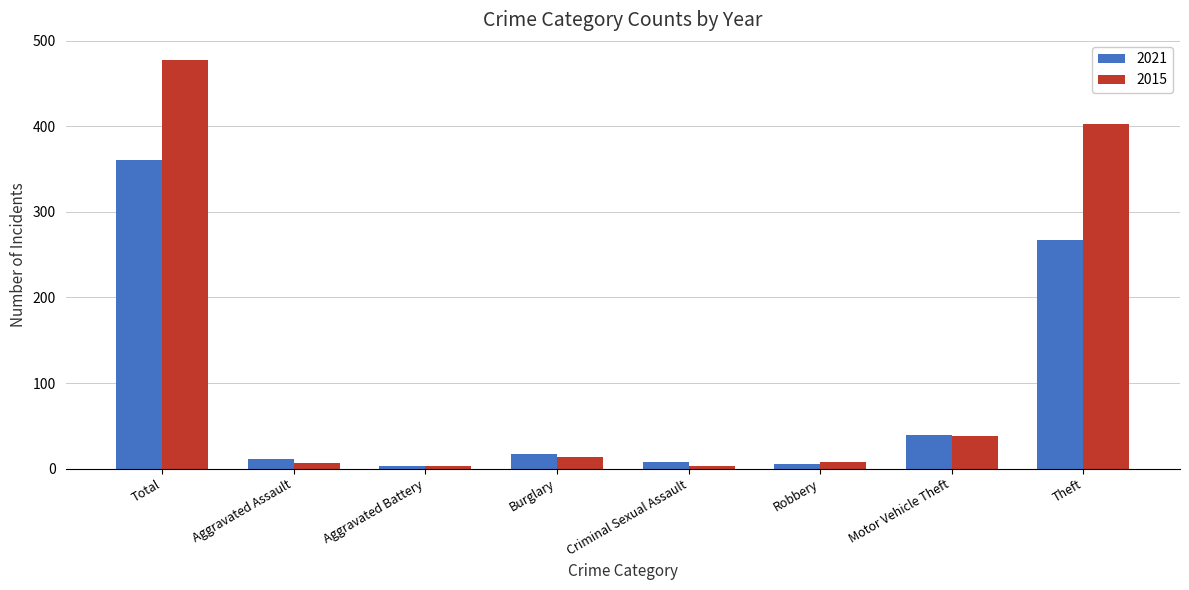

What is the label of the 6th bar from the right?

Aggravated Battery